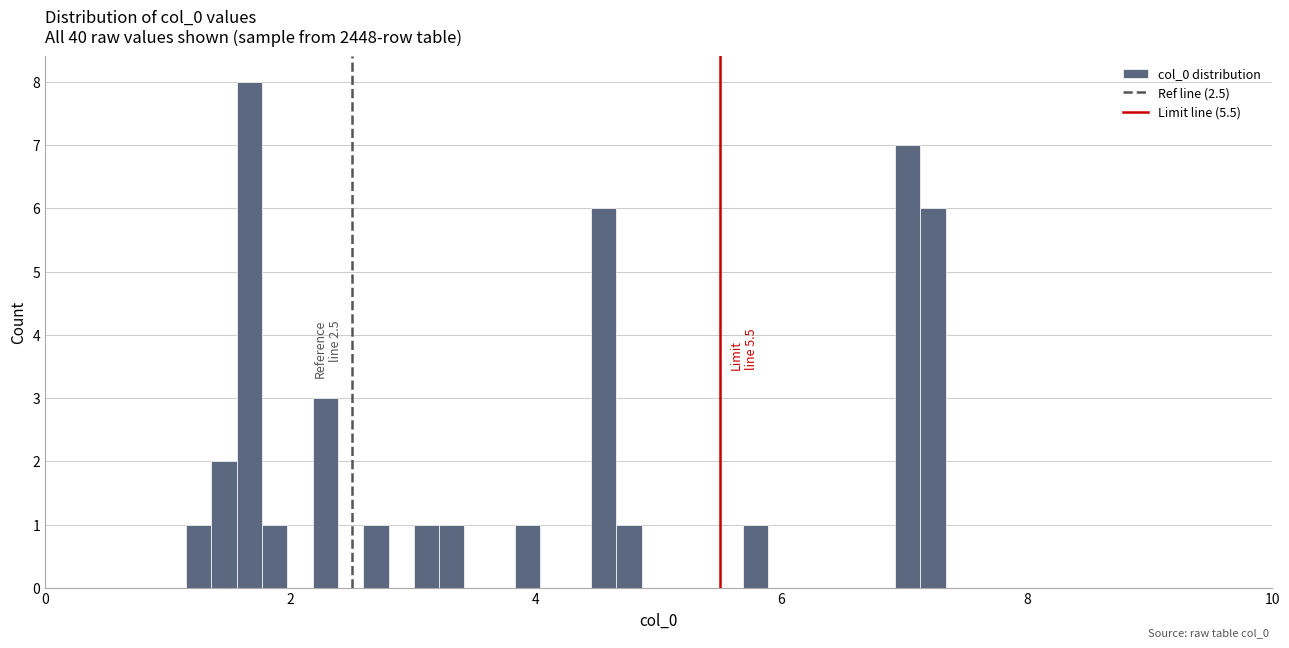

Around what value on the x-axis is the tallest bar? Give the approximate position of its centre, as read against the axis.

1.6